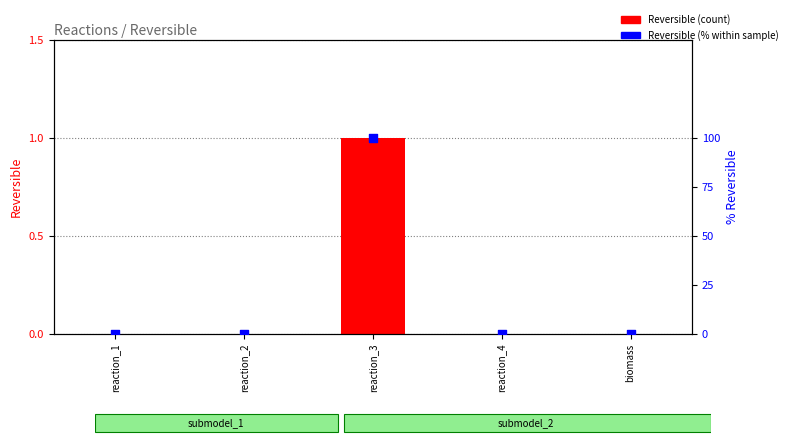

At which category is the sum across all series the highest?

reaction_3